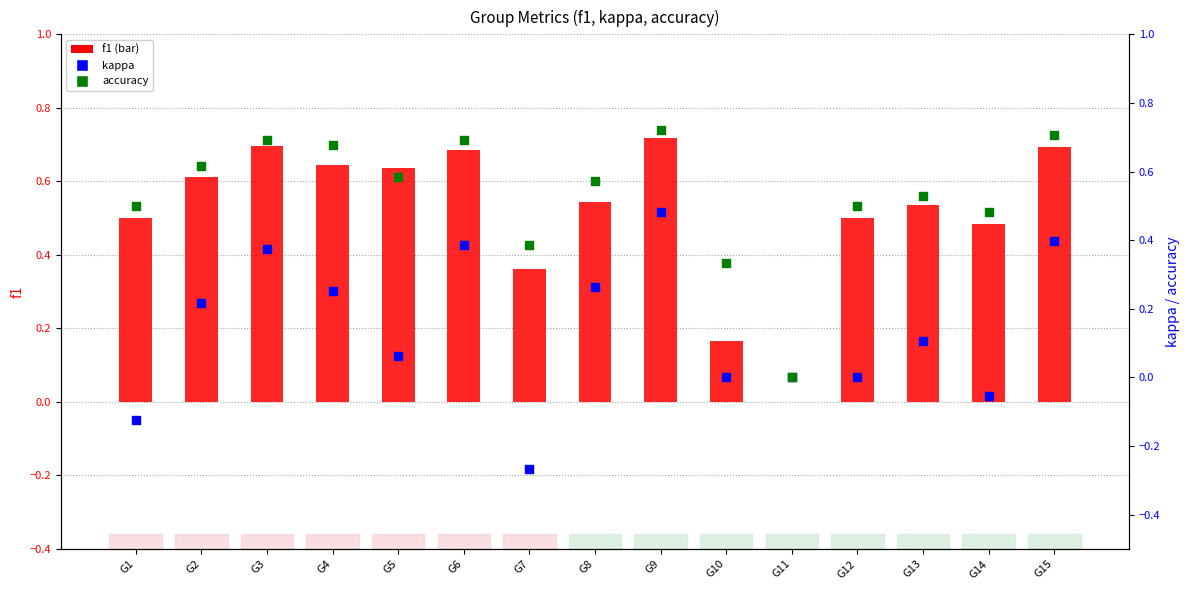

At how many categories does at least one series exceed 0?

14